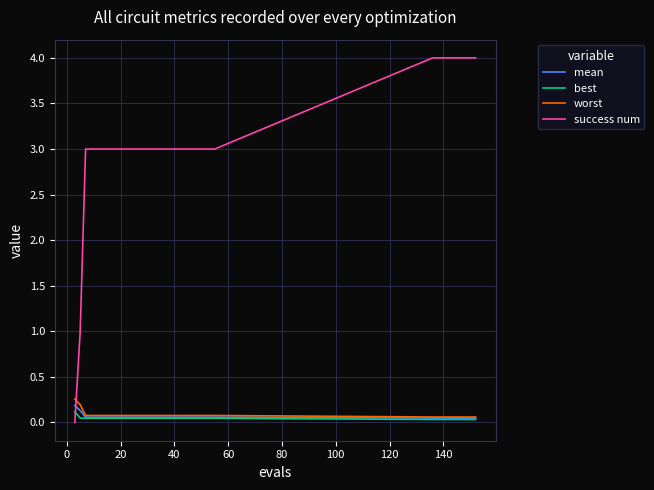

True or false: worst and success num intersect in this chart.

True